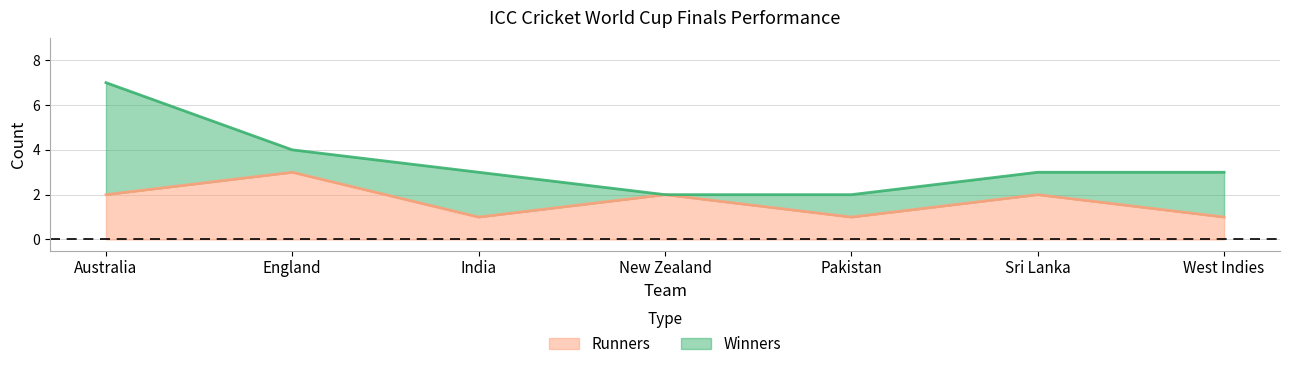

Rank the categories by value from lowest to highest.

India, Pakistan, West Indies, Australia, New Zealand, Sri Lanka, England